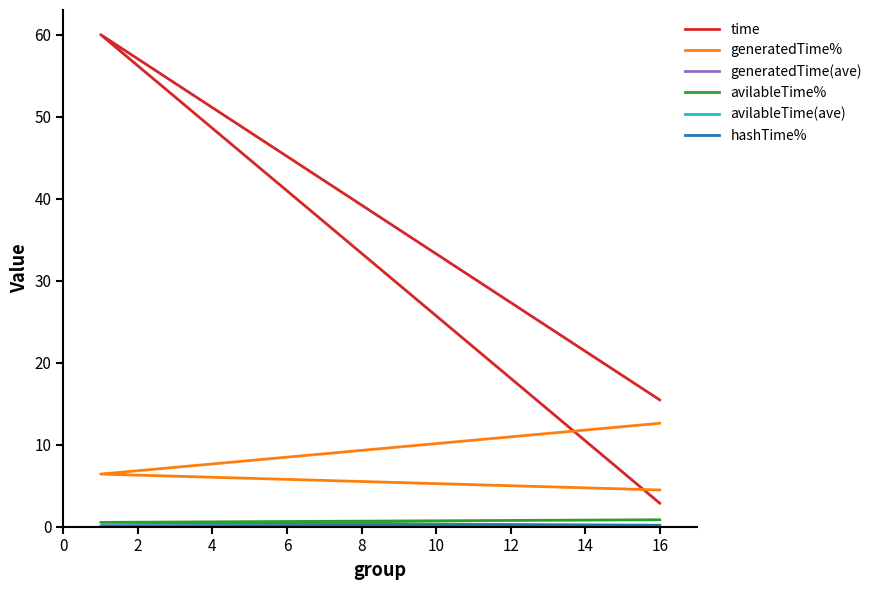

At how many categories does at least one series exceed 25?

1